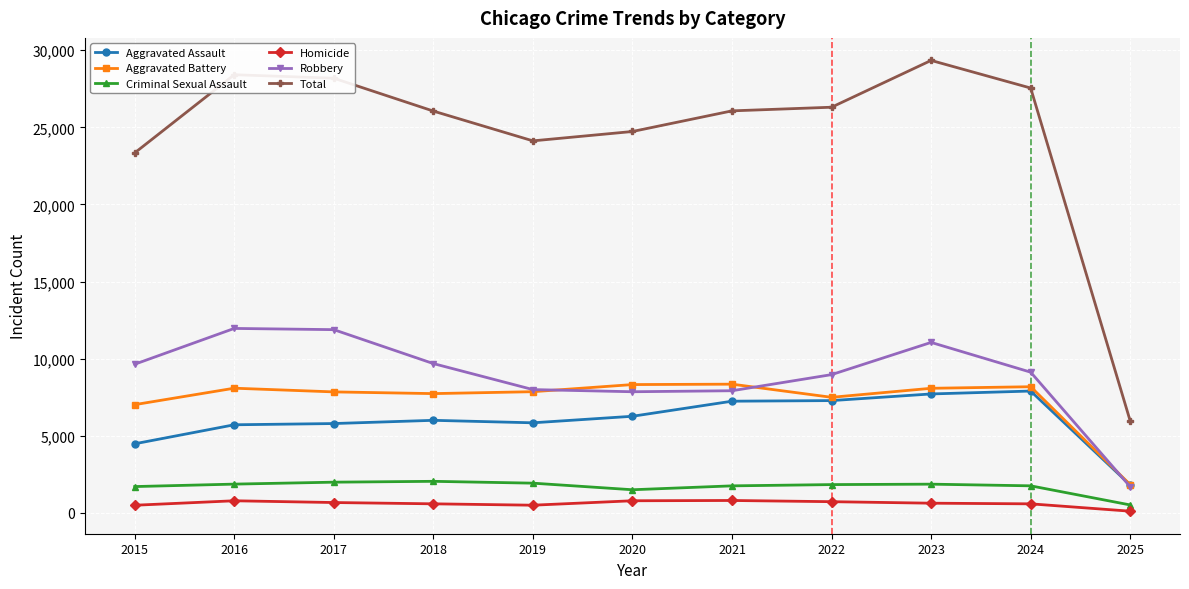

True or false: Criminal Sexual Assault and Aggravated Battery intersect in this chart.

False